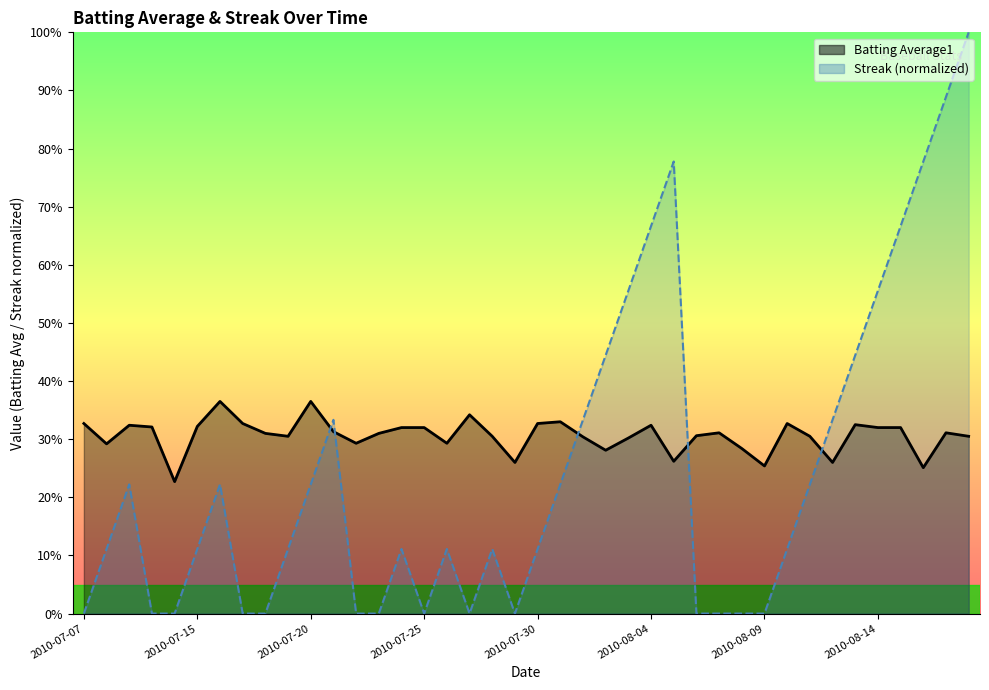

What is the average value of the Streak series?

0.2